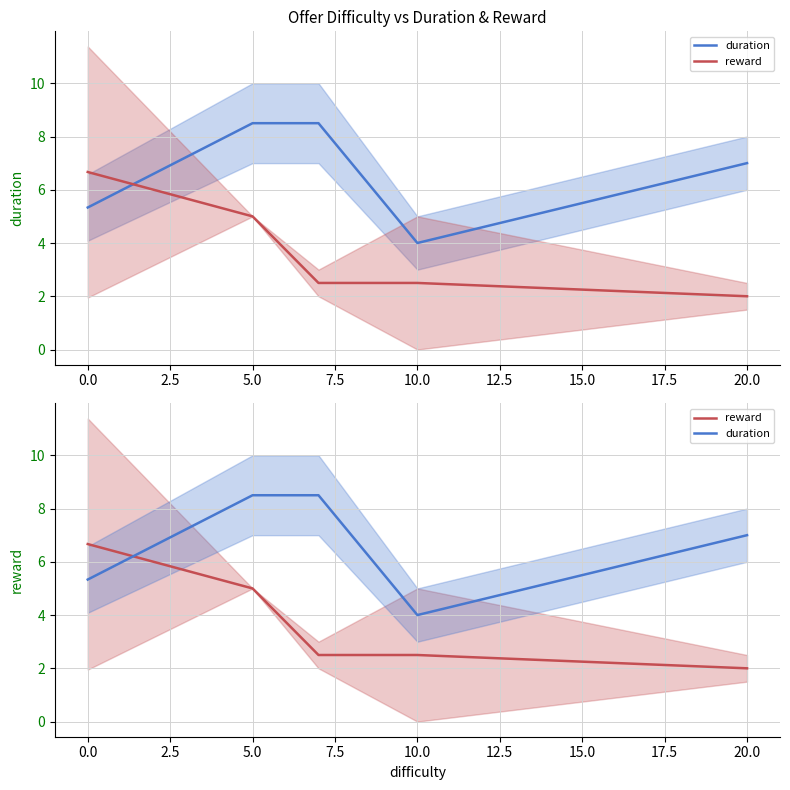

Which series has the largest range (max minus min)?

reward